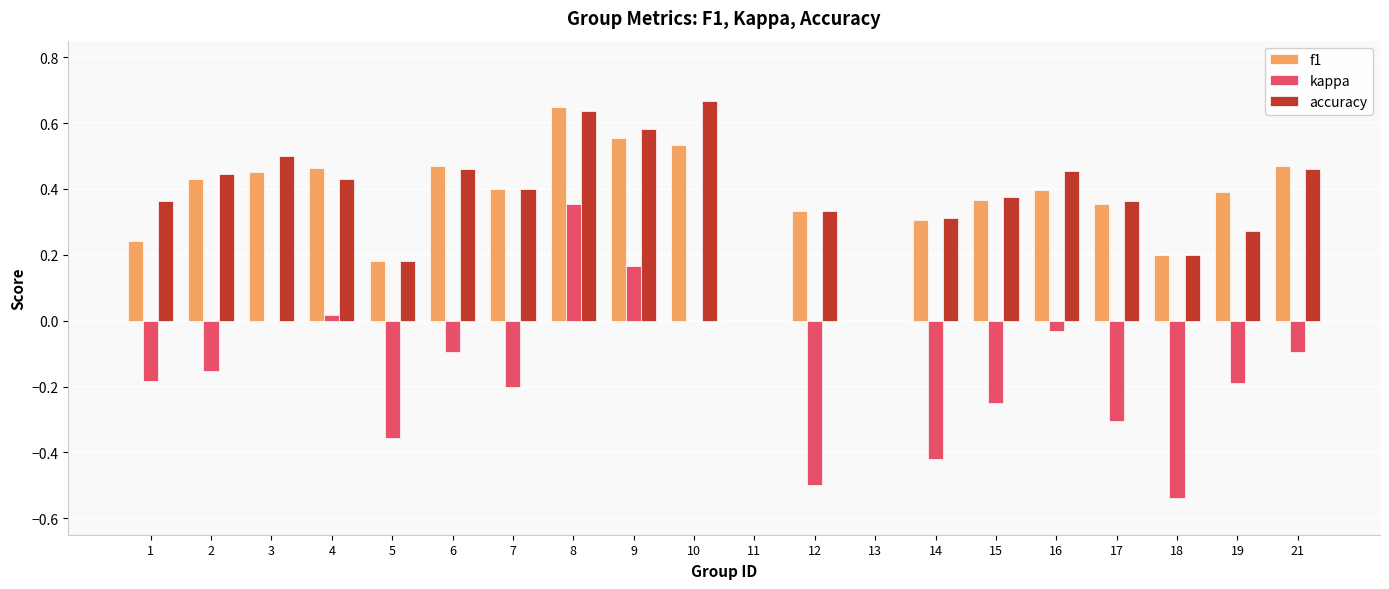

Between 10 and 14, which series saw the biggest shift?

kappa